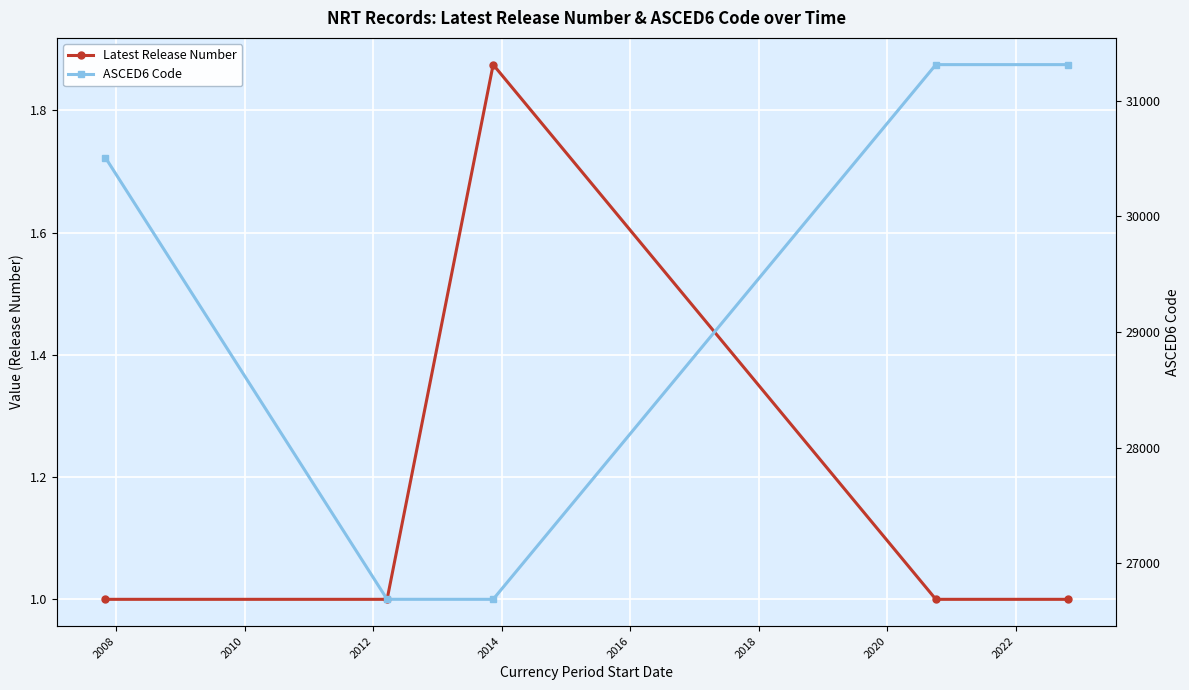

True or false: Latest Release Number has a value of 1.0 at 2008.

True